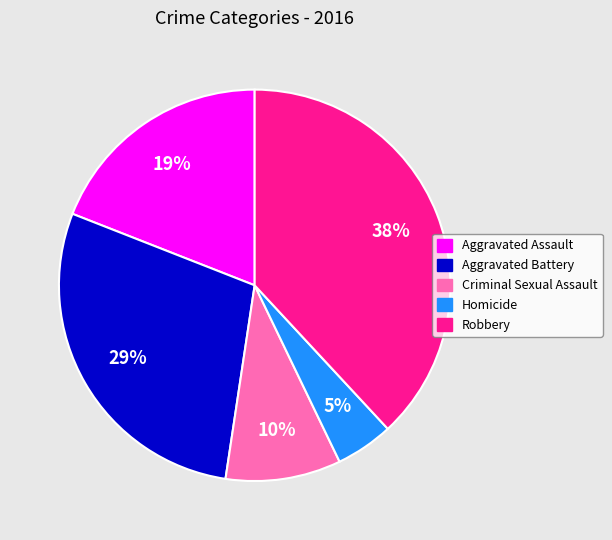

Which has a higher value, Robbery or Aggravated Assault?

Robbery